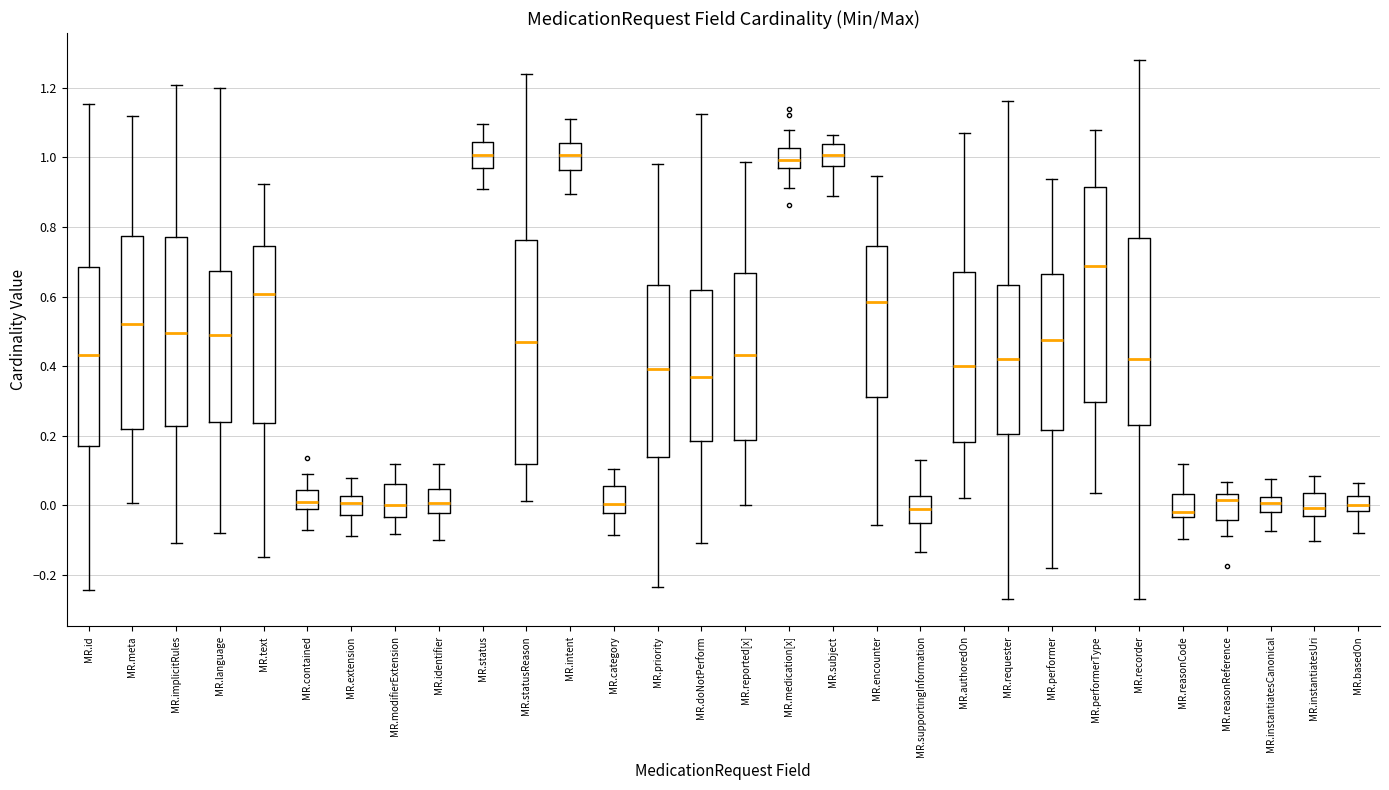

Which box is the tallest, from its lower edge to its upper edge?

MR.statusReason